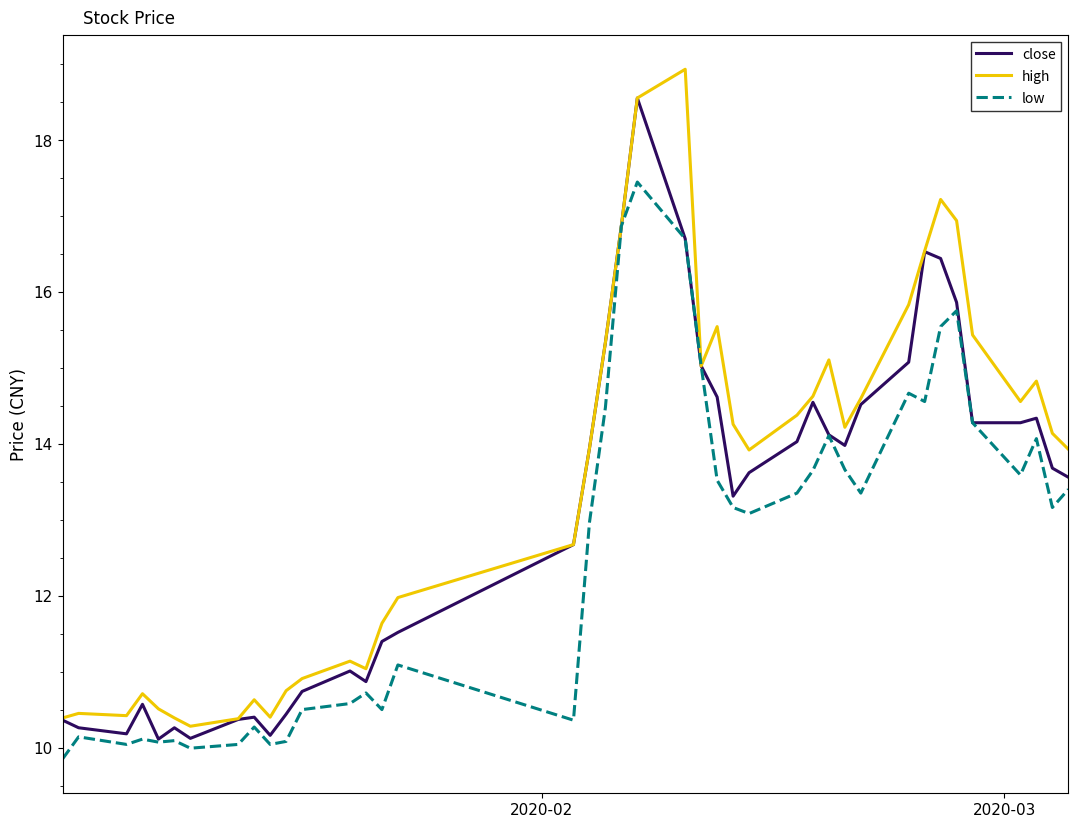

What is the maximum value shown in the chart?

18.9